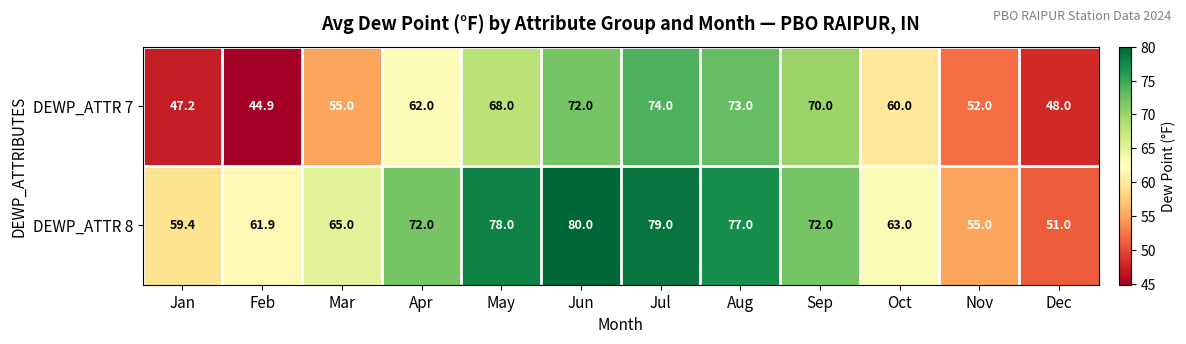

At which label is DEWP_ATTR 7 closest to 59?

Oct